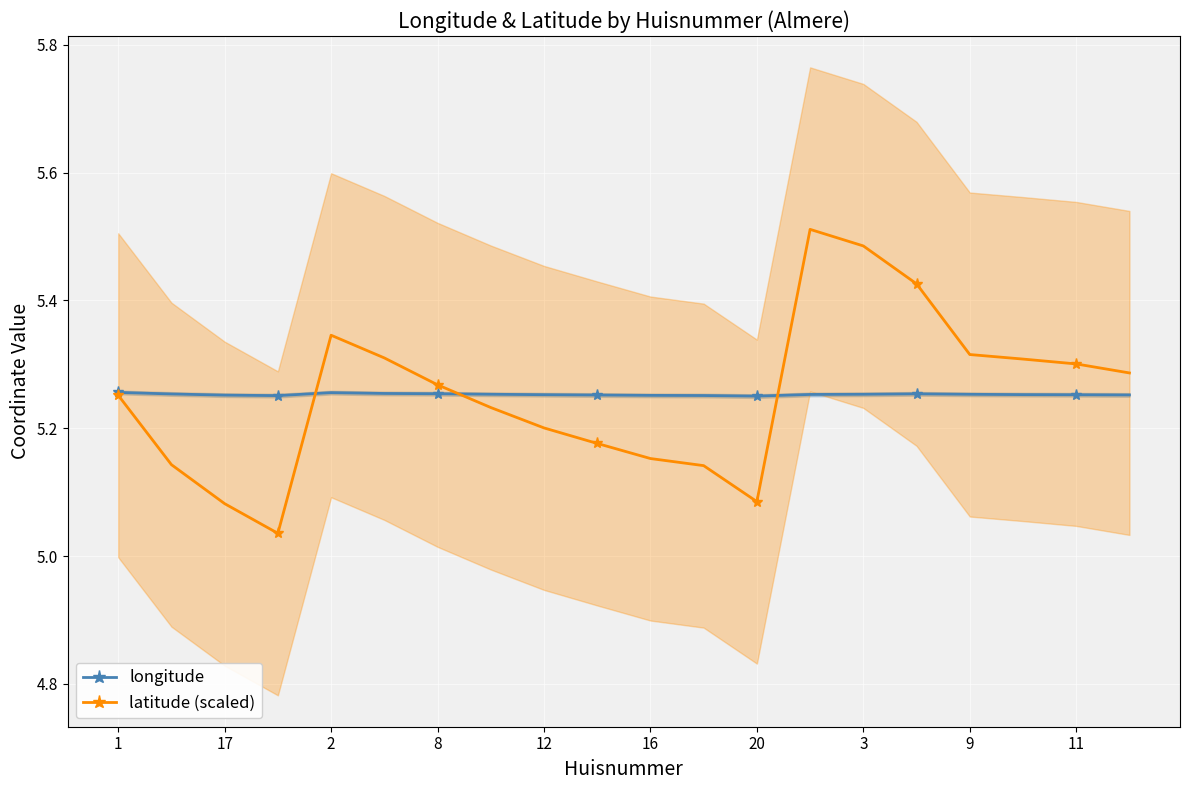

What is the average value of the latitude (scaled) series?

5.3